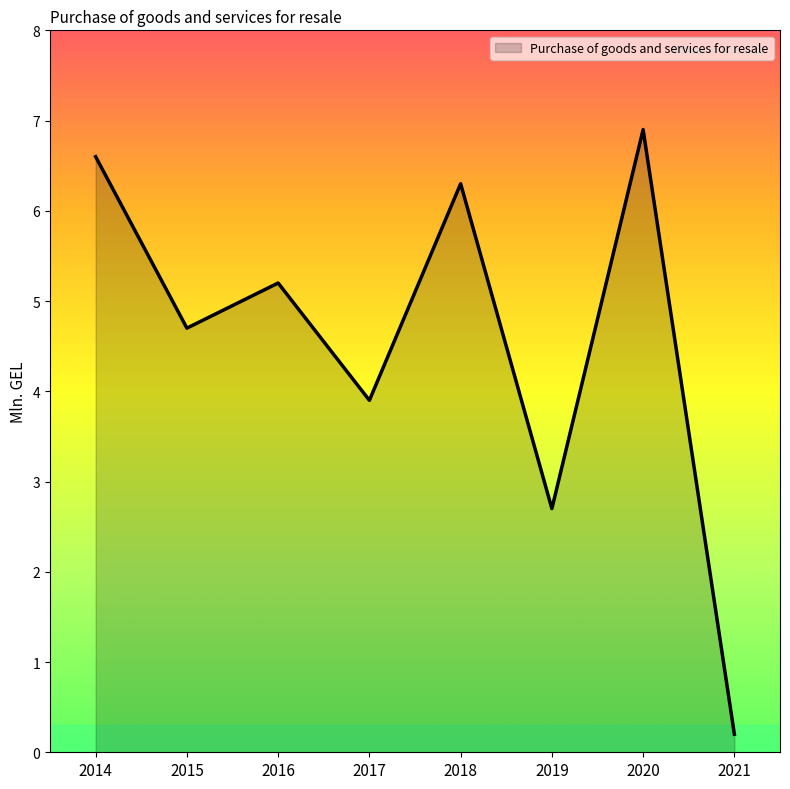

How many values are below 5?

4